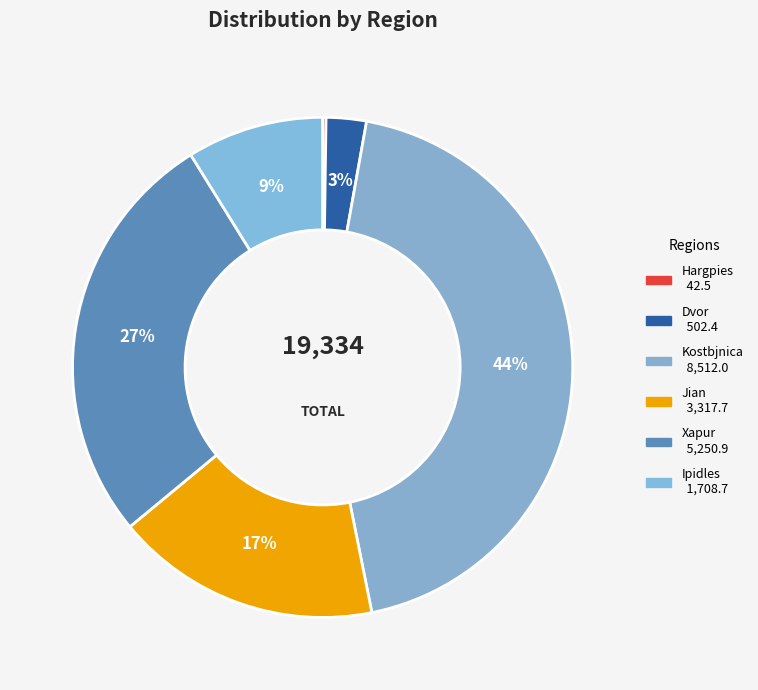

Is it true that Ipidles is 9% of the pie?

True